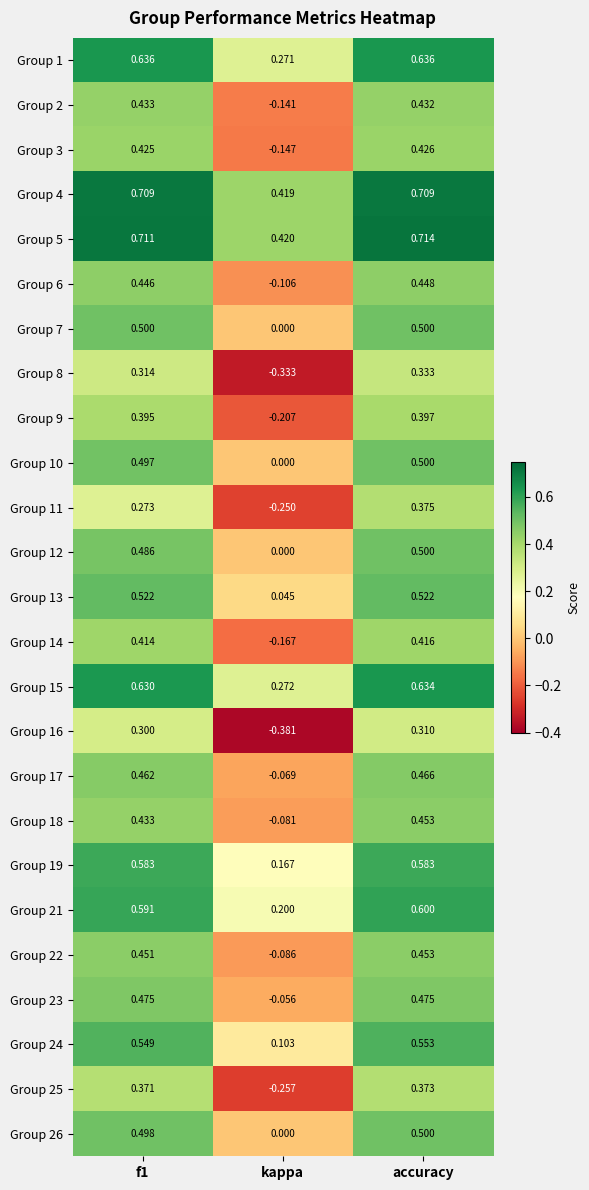

How many series are shown in this chart?

25